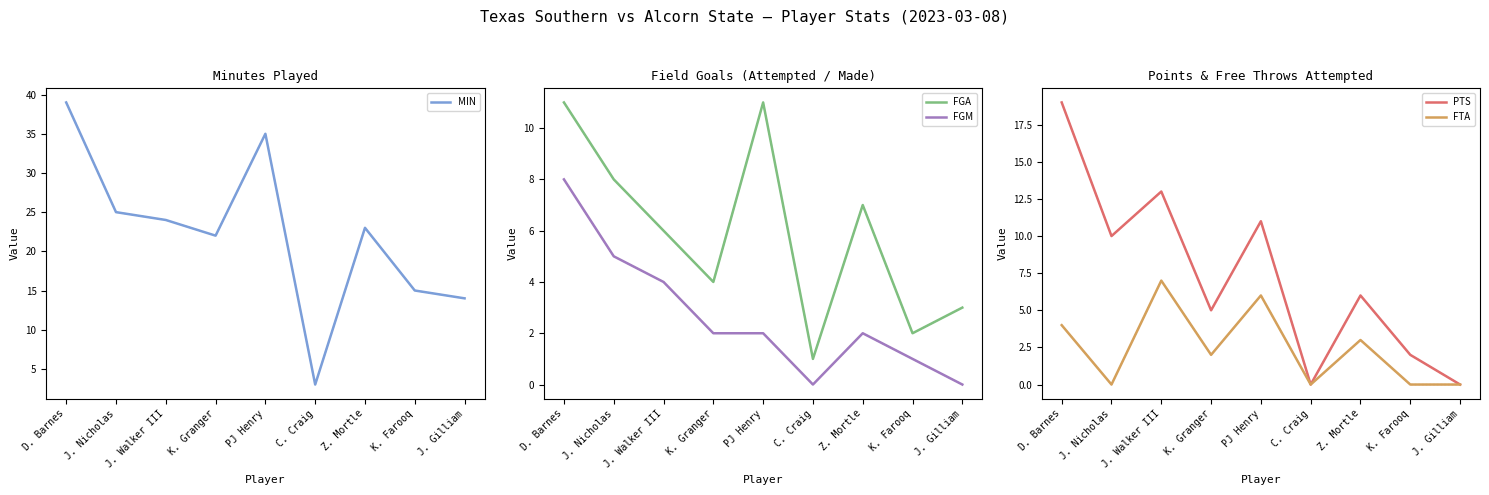

True or false: PTS and FGM cross at least once.

False